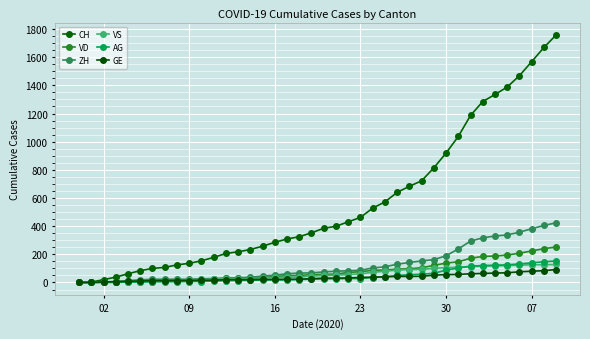

How many lines are shown in the chart?

6